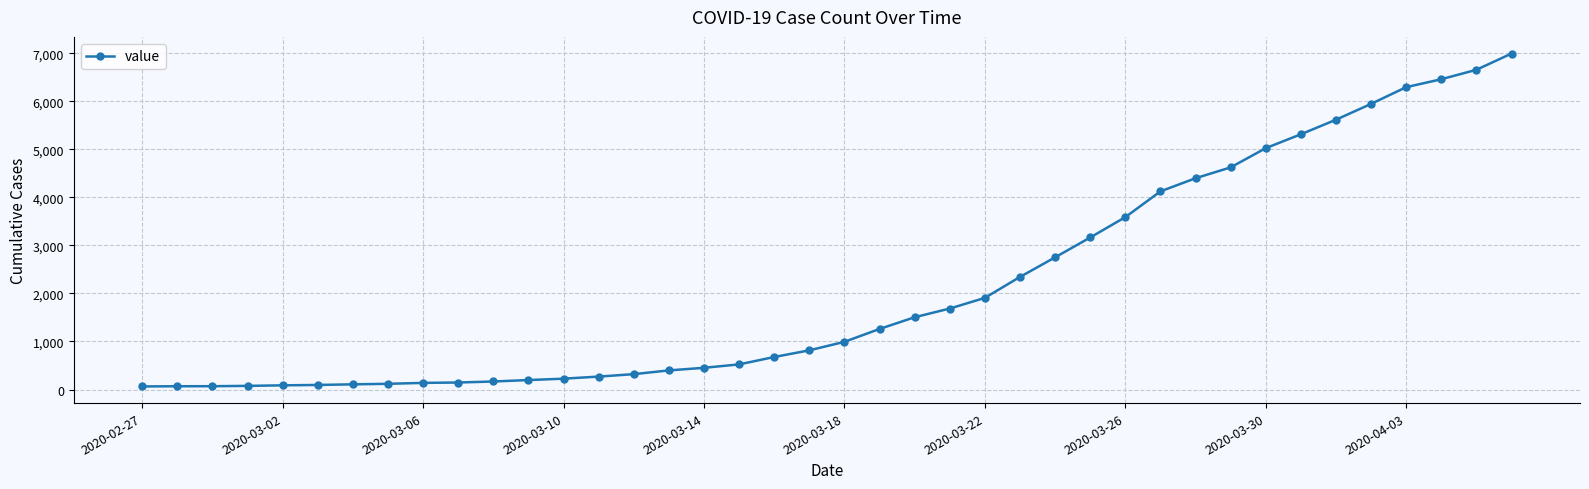

What is the greatest value displayed?

6995